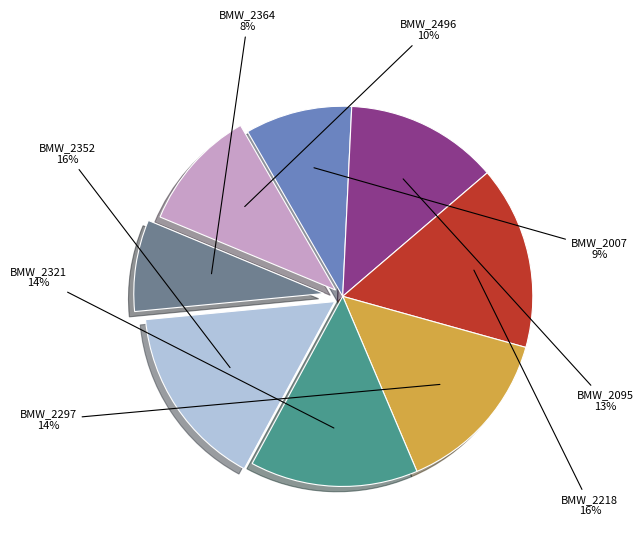

To the nearest percent, what is the difference between the largest and smallest slice percentages?

8%